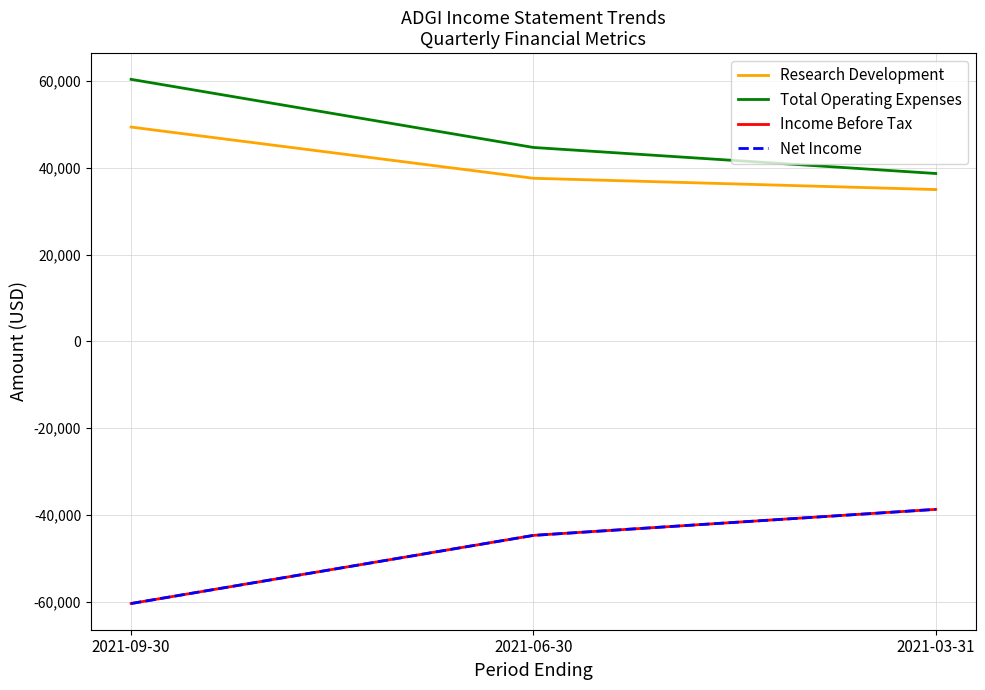

Is this an area chart (filled region under the line)?

No